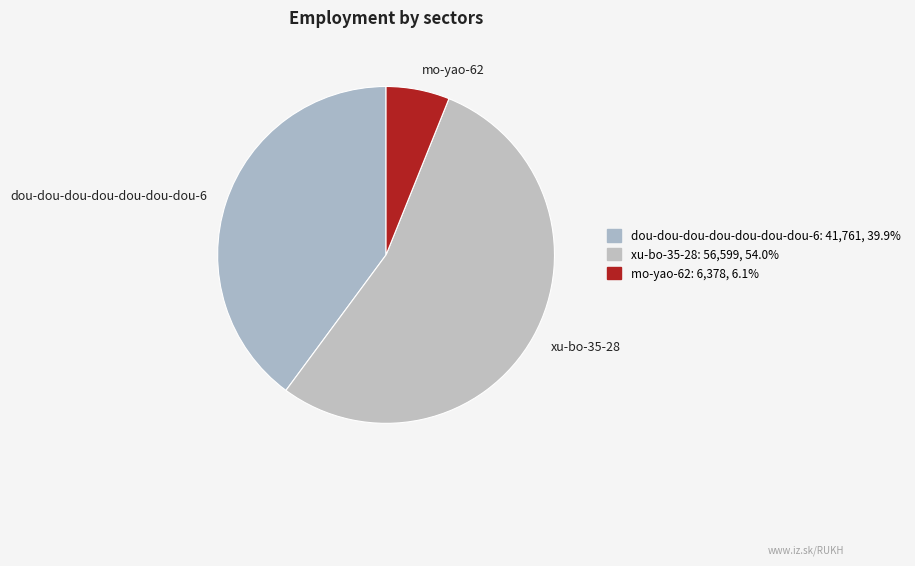

Combined, do xu-bo-35-28 and dou-dou-dou-dou-dou-dou-dou-6 account for over 50%?

Yes